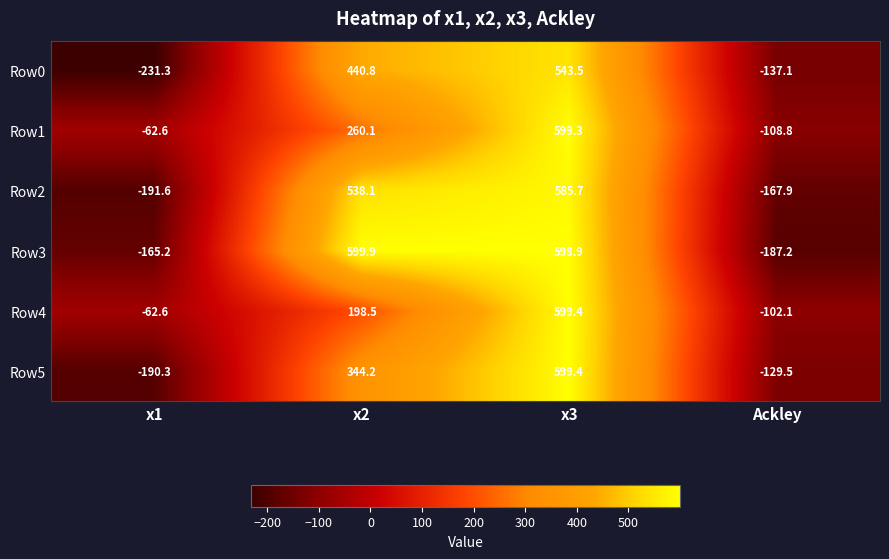

At which category does the chart reach its minimum across all series?

x1